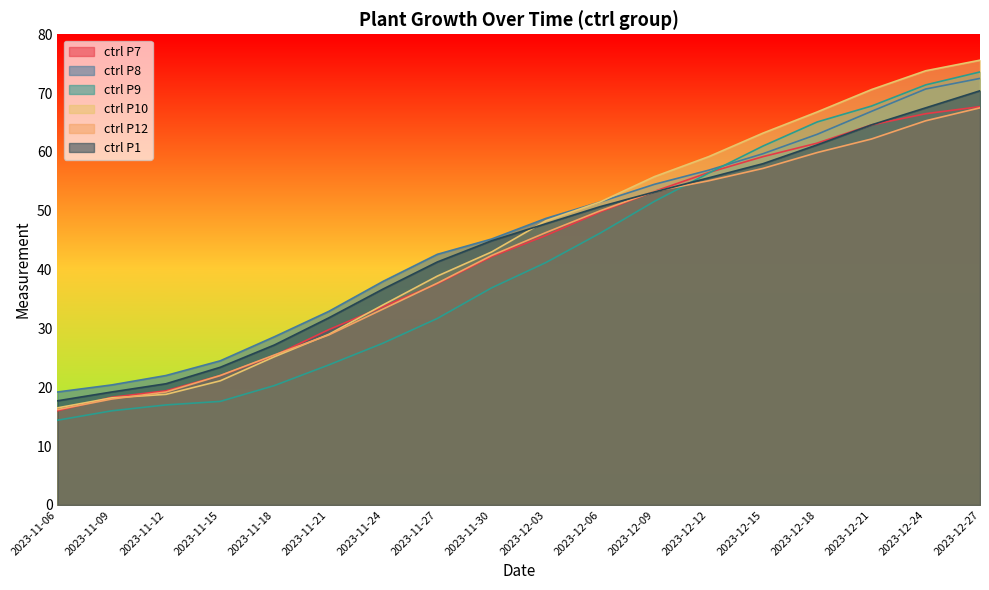

At which category is the sum across all series the highest?

2023-12-27